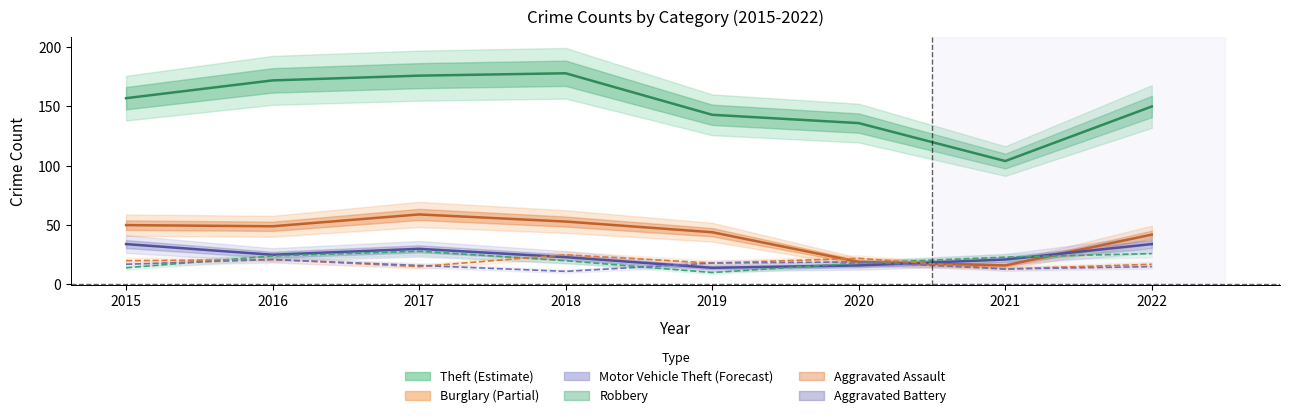

At which category does Motor Vehicle Theft reach its first local peak?

2017